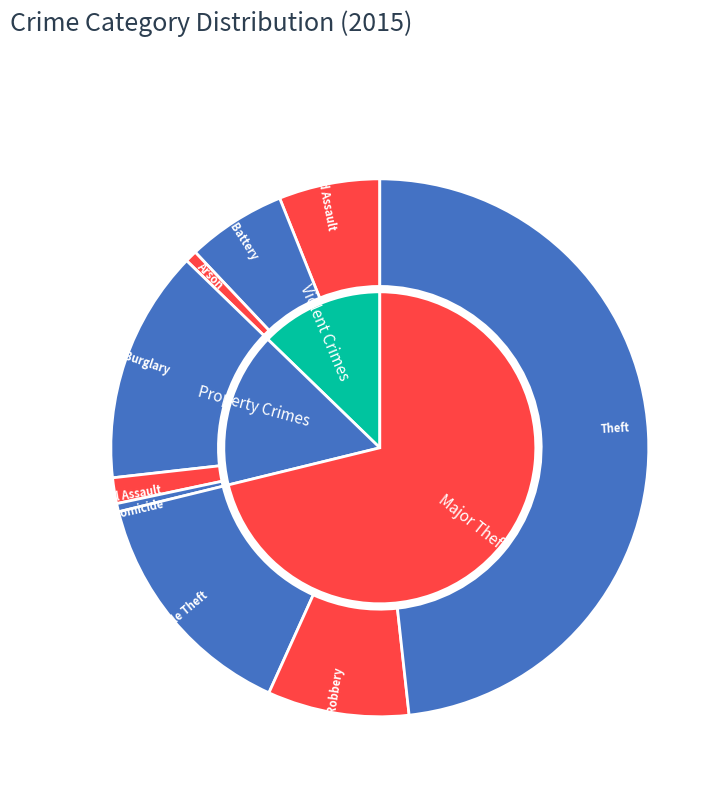

Count the number of slices in the pie.

9